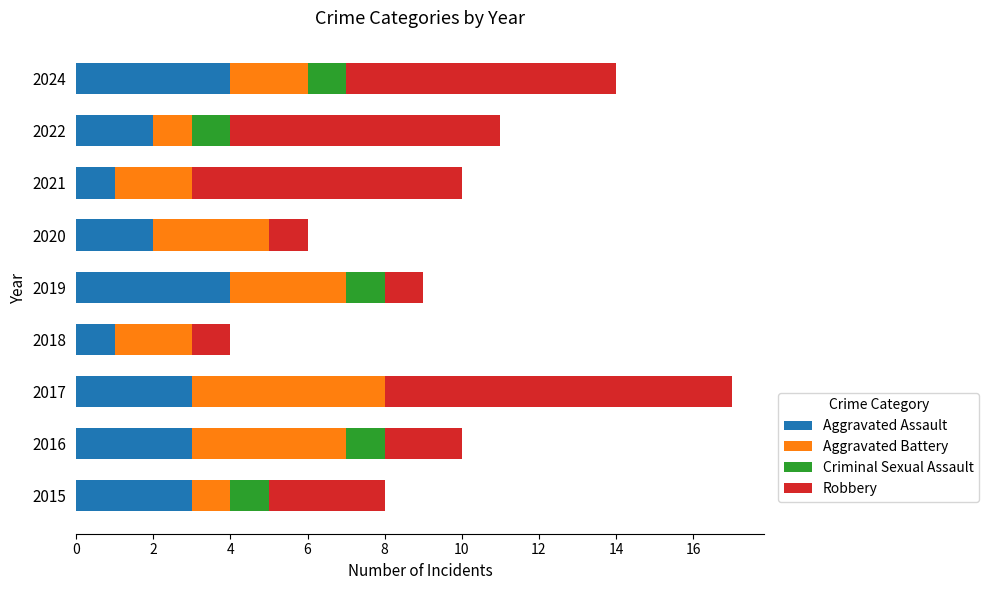

What is the total value across all series at 2022?

11